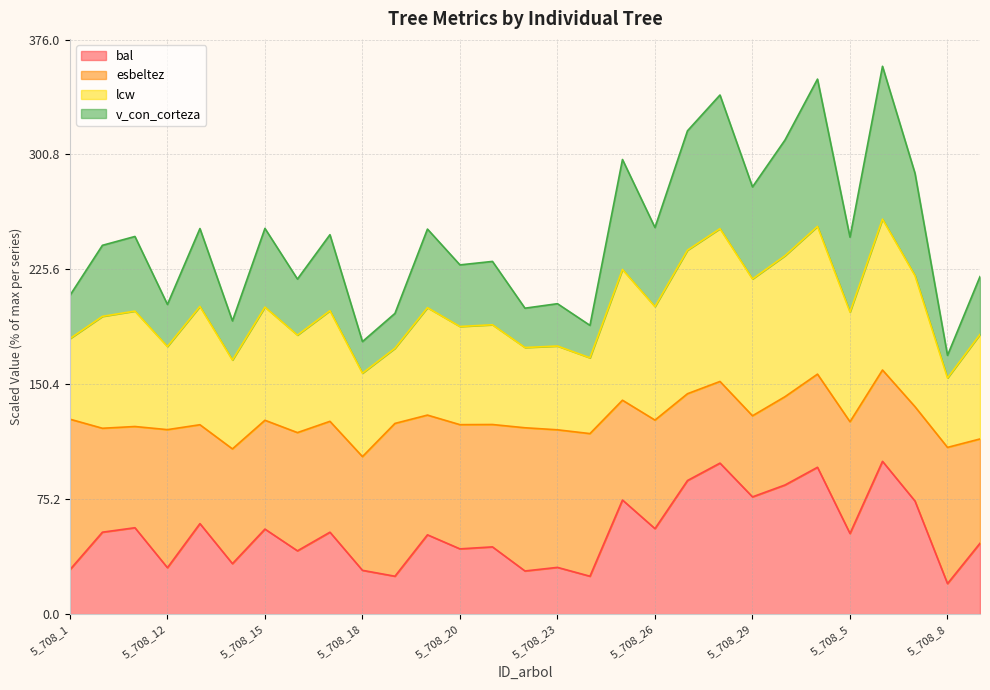

True or false: v_con_corteza and bal cross at least once.

False